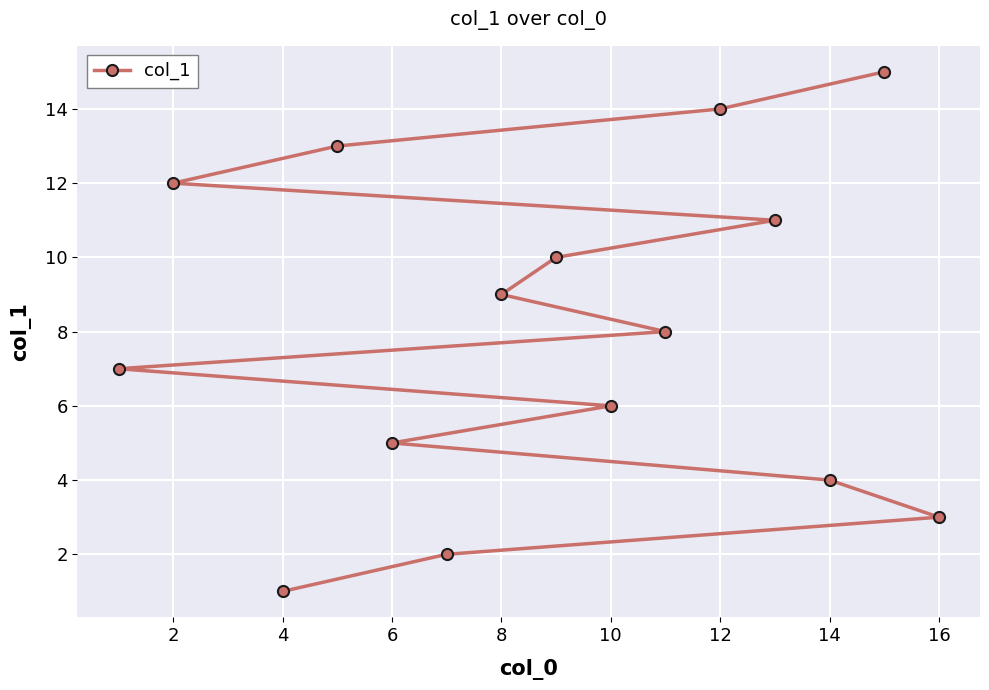

Which category has the lowest value across all series?

4